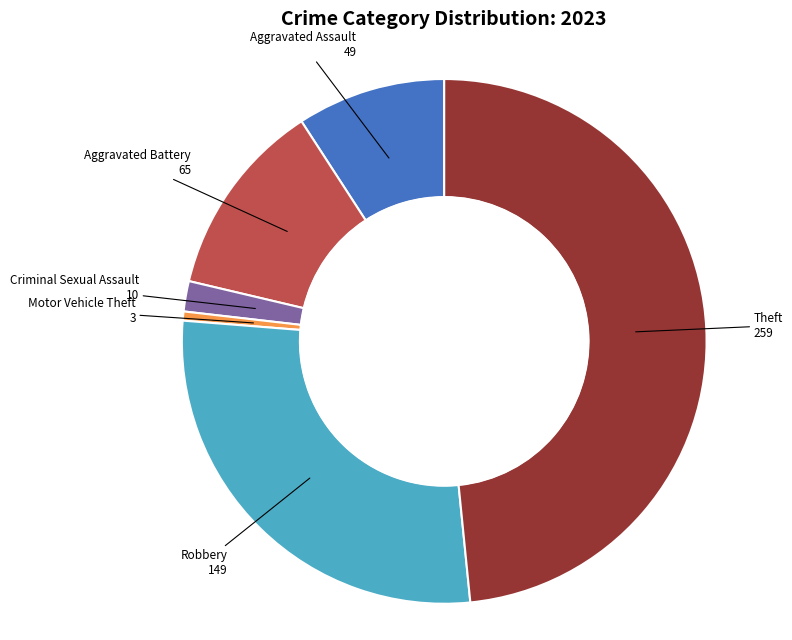

Is there any slice that represents more than half of the pie?

No